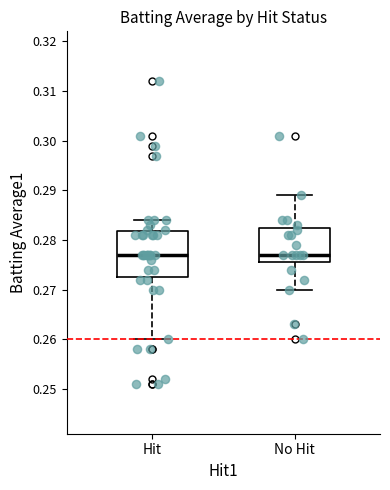

Which box is the tallest, from its lower edge to its upper edge?

Hit